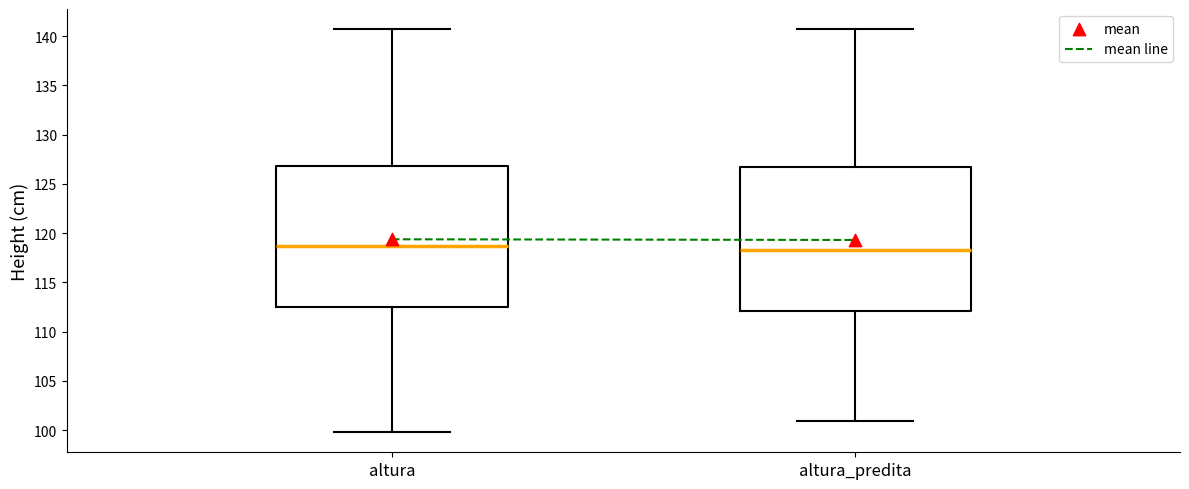

Reading left to right, read every box against the y-axis: the position of its median line, the range the box covers, and the ends of its whiskers. The values are not printed on the chart, so give them approximately, as read against the axis.

altura: median 118.5, box 112.5 to 127.0, whiskers 100.0 to 140.5
altura_predita: median 118.5, box 112.0 to 126.5, whiskers 101.0 to 140.5